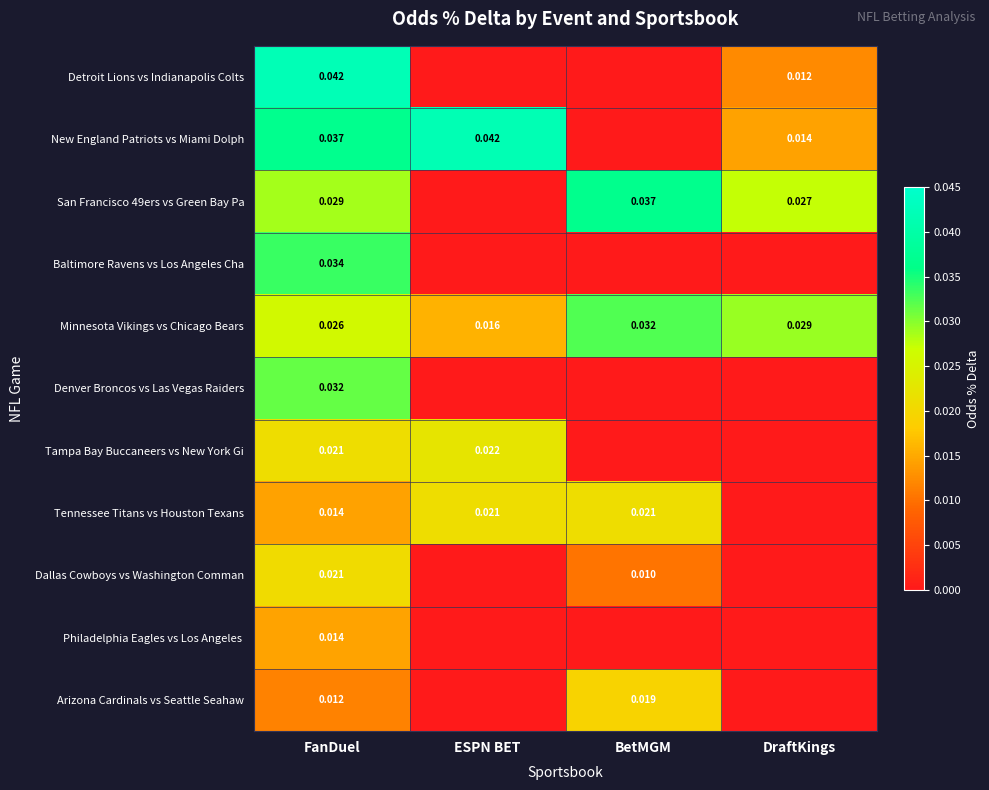

Which has a higher value, FanDuel or ESPN BET?

FanDuel